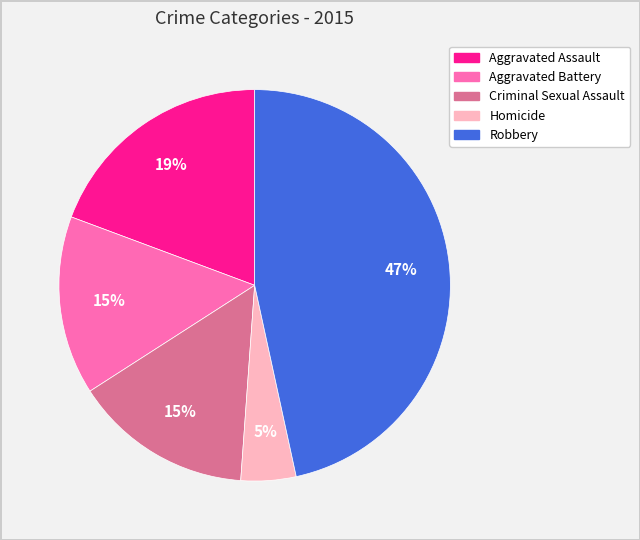

To the nearest percent, what percentage of the pie is Aggravated Battery?

15%